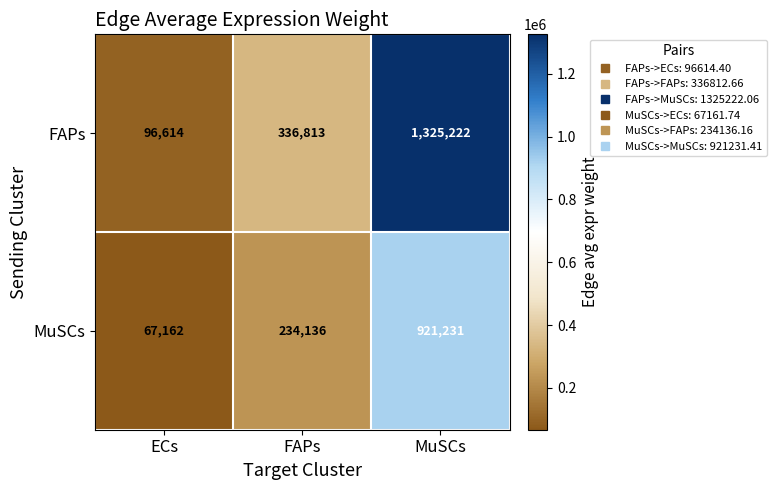

What is the spread (max minus min) of values at MuSCs?

403991